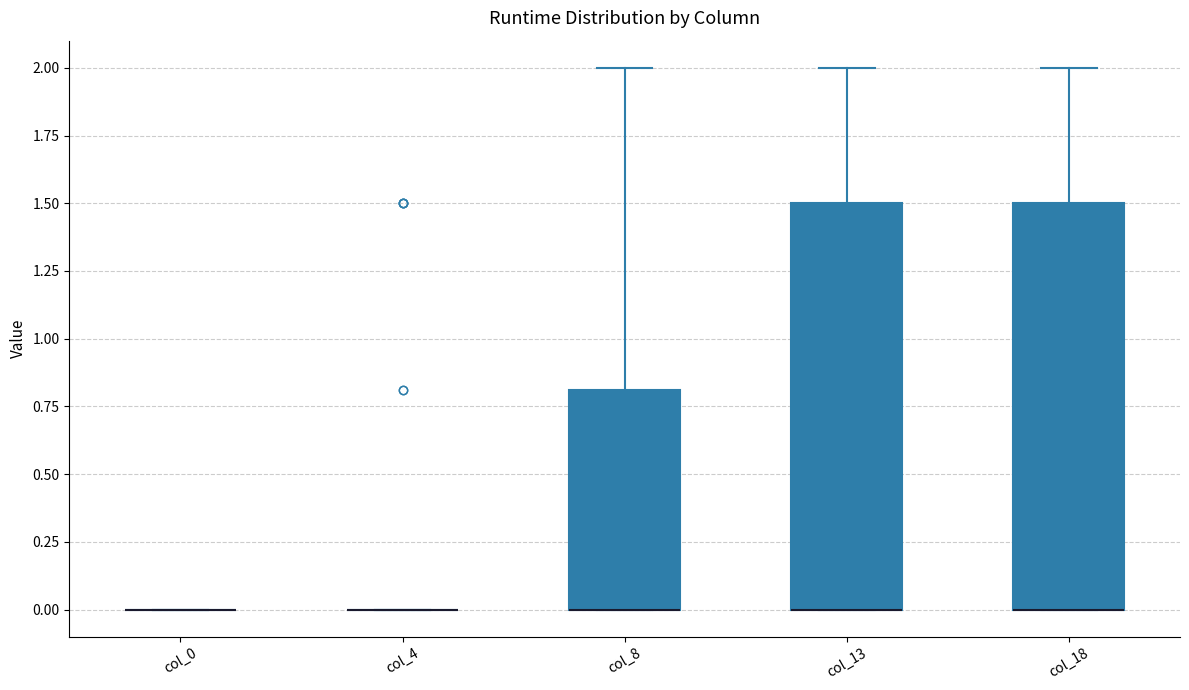

Where does the upper whisker of the box for col_13 end on the y-axis? The values are not printed on the chart, so give them approximately, as read against the axis.

2.0